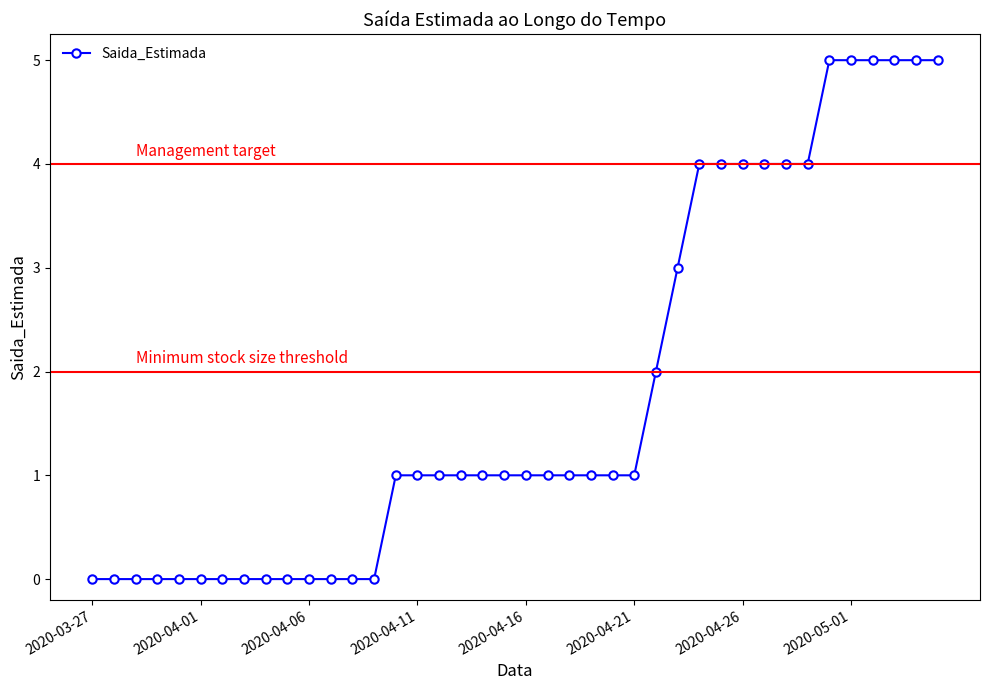

What is the maximum value shown in the chart?

5